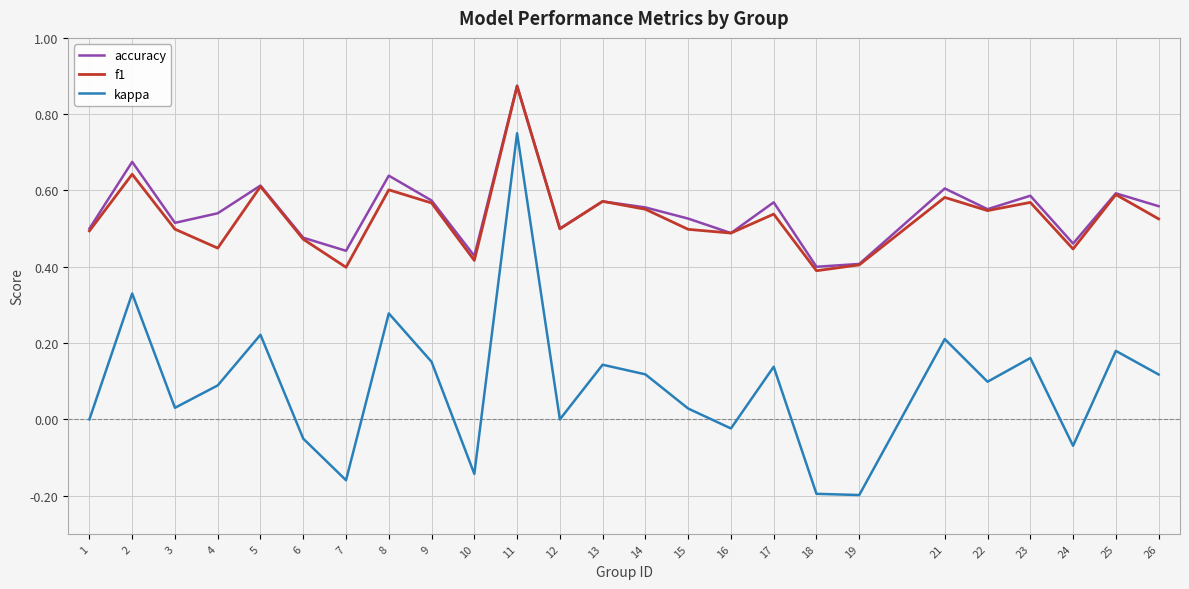

At which category is the sum across all series the highest?

11